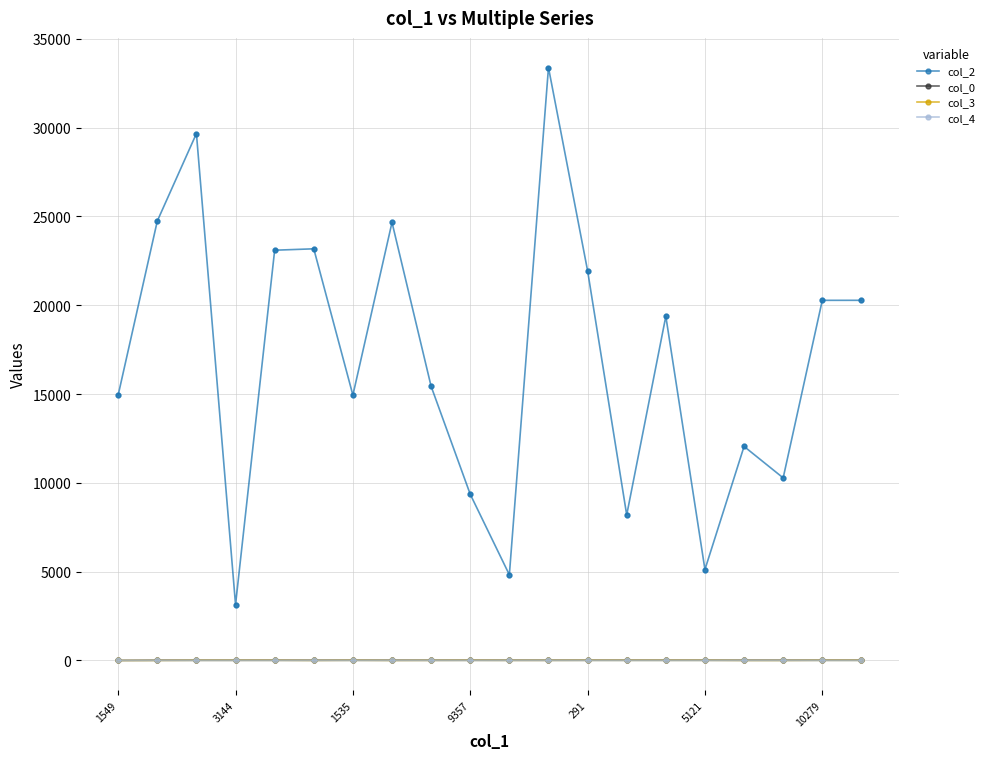

At how many categories does at least one series exceed 18698?

10